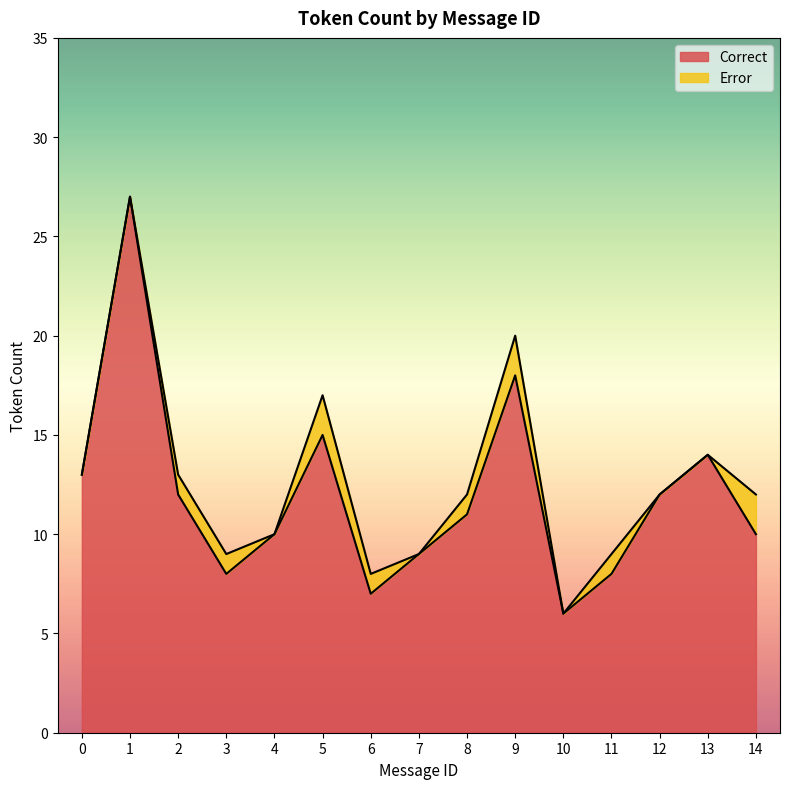

The value of Error at 10 is 0. True or false?

True